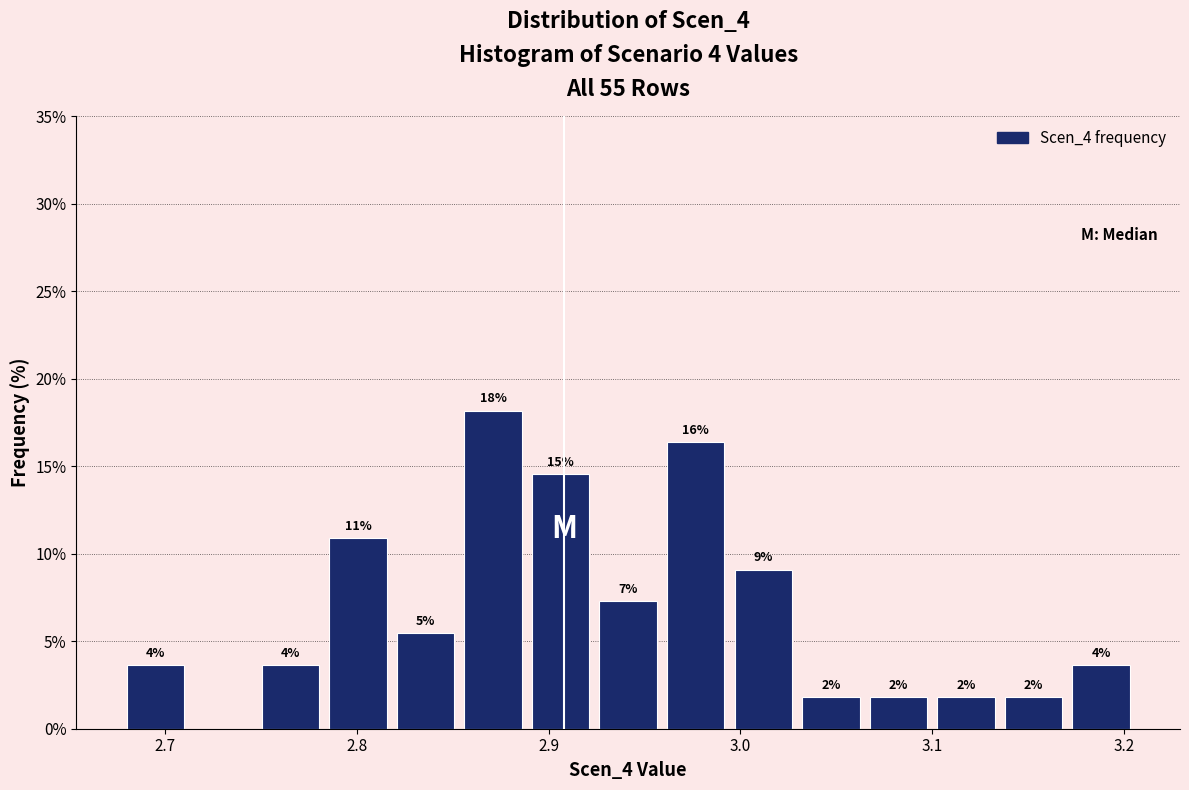

Read against the x-axis, roughly where is the centre of the tallest bar?

2.87